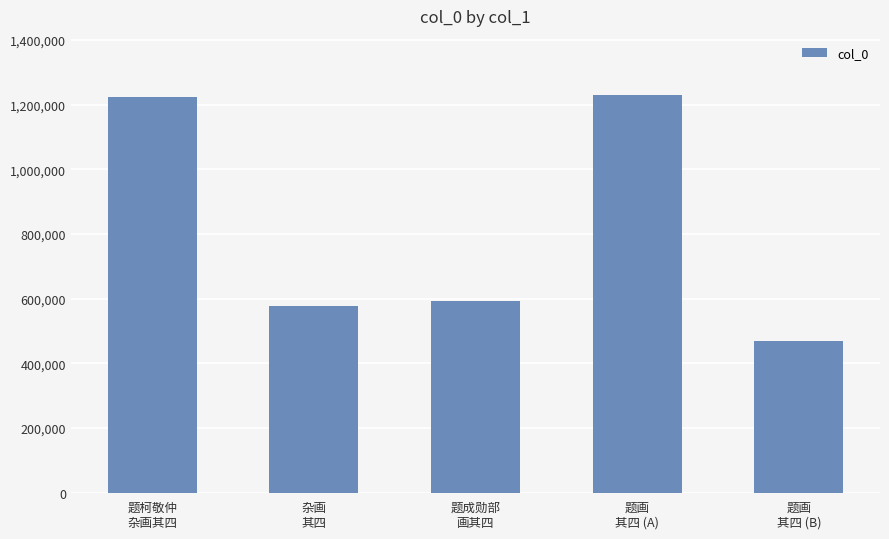

What is the value of the 2nd bar from the left?

576159